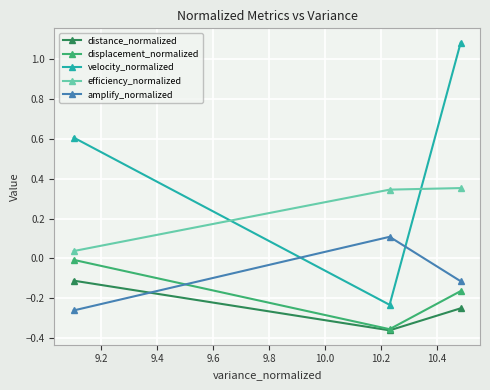

Which series has the largest total across all categories?

velocity_normalized